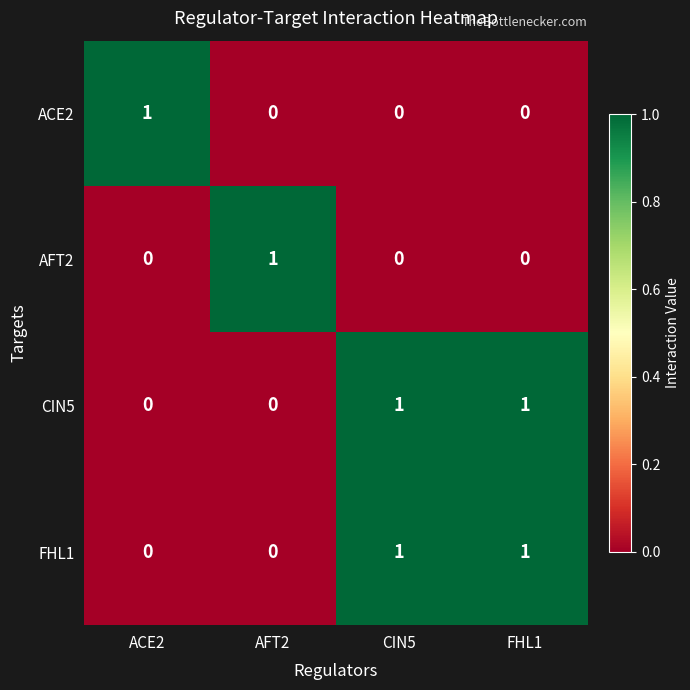

The value of FHL1 at CIN5 is 1. True or false?

True